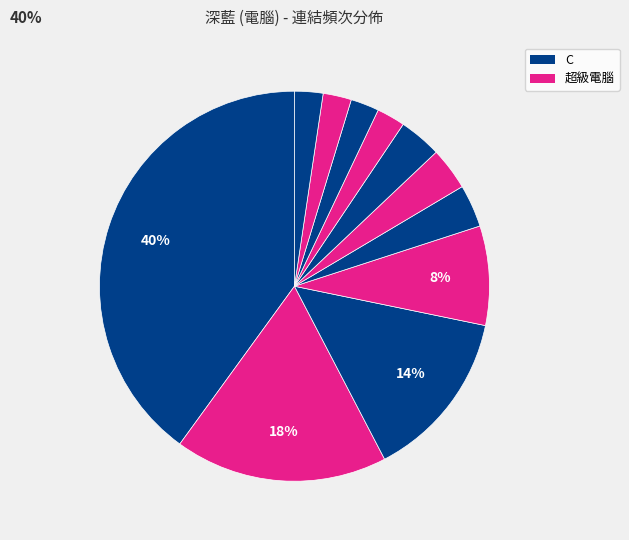

How many slices are in this pie chart?

11